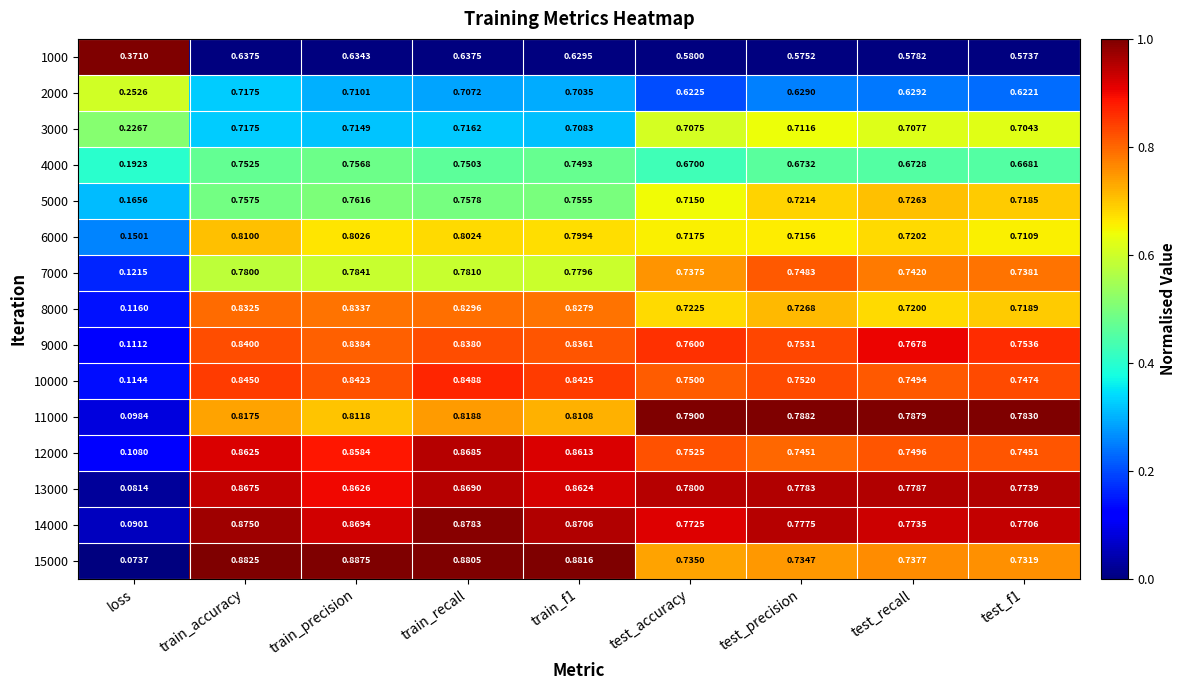

At how many categories does at least one series exceed 0?

9